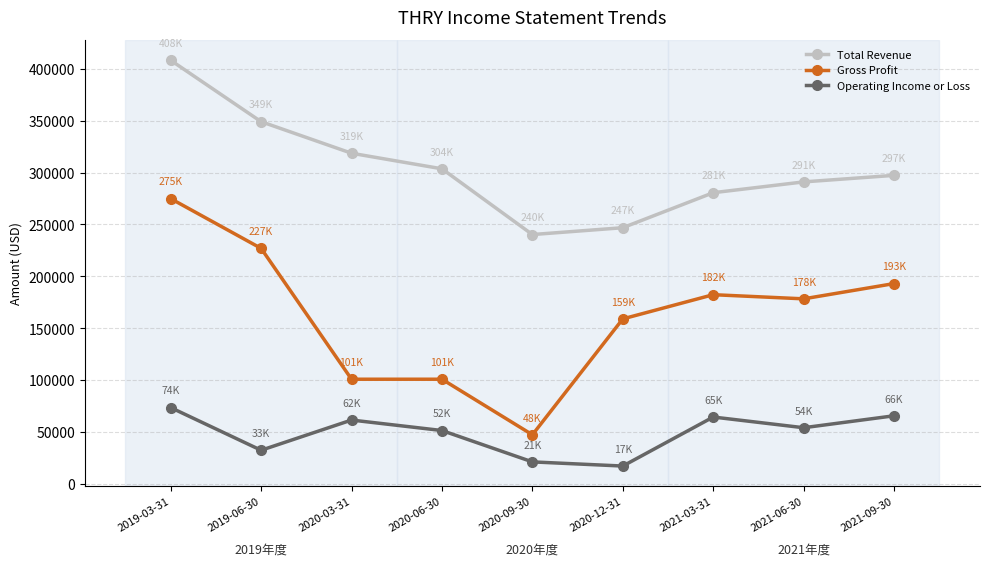

What is the approximate value of Gross Profit at 2020-03-31, to the nearest 10?

101000